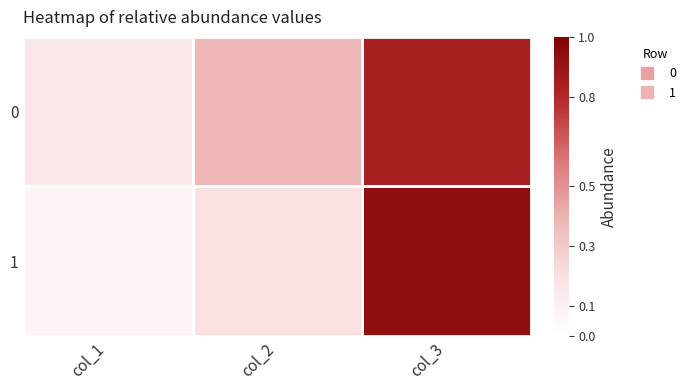

Reading right to left, extract all data points from this chart.

0: col_3=0.8	col_2=0.4	col_1=0.1
1: col_3=0.9	col_2=0.2	col_1=0.1